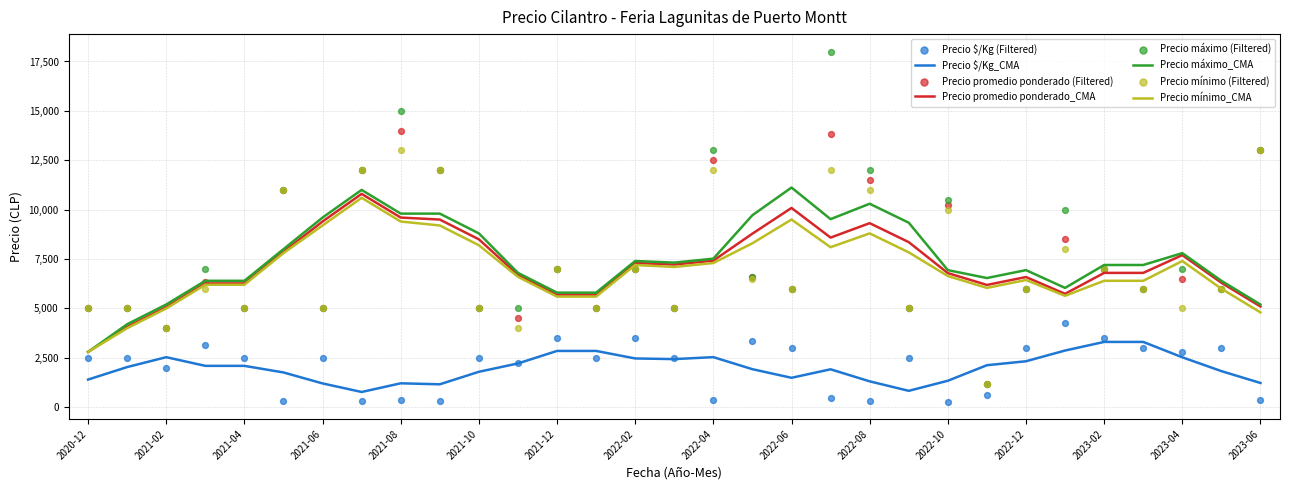

Which series has the largest total across all categories?

Precio máximo